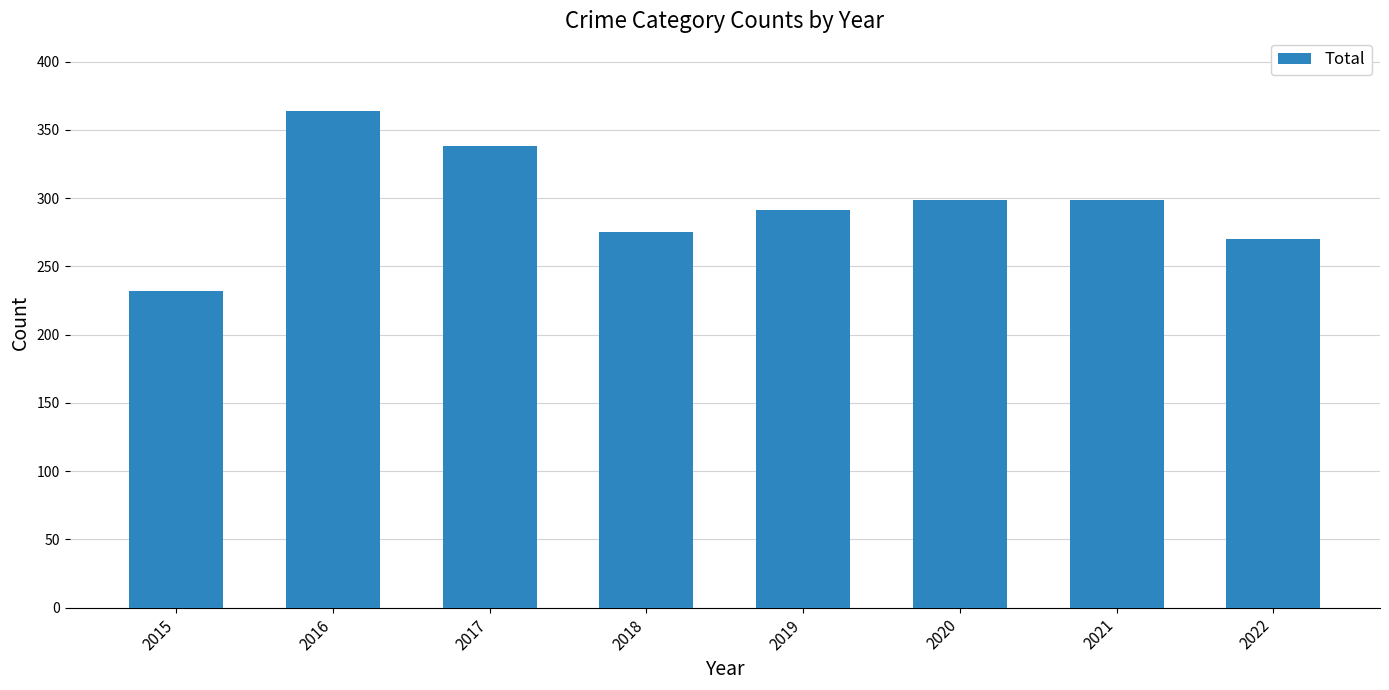

What is the value of the 7th bar from the left?

299